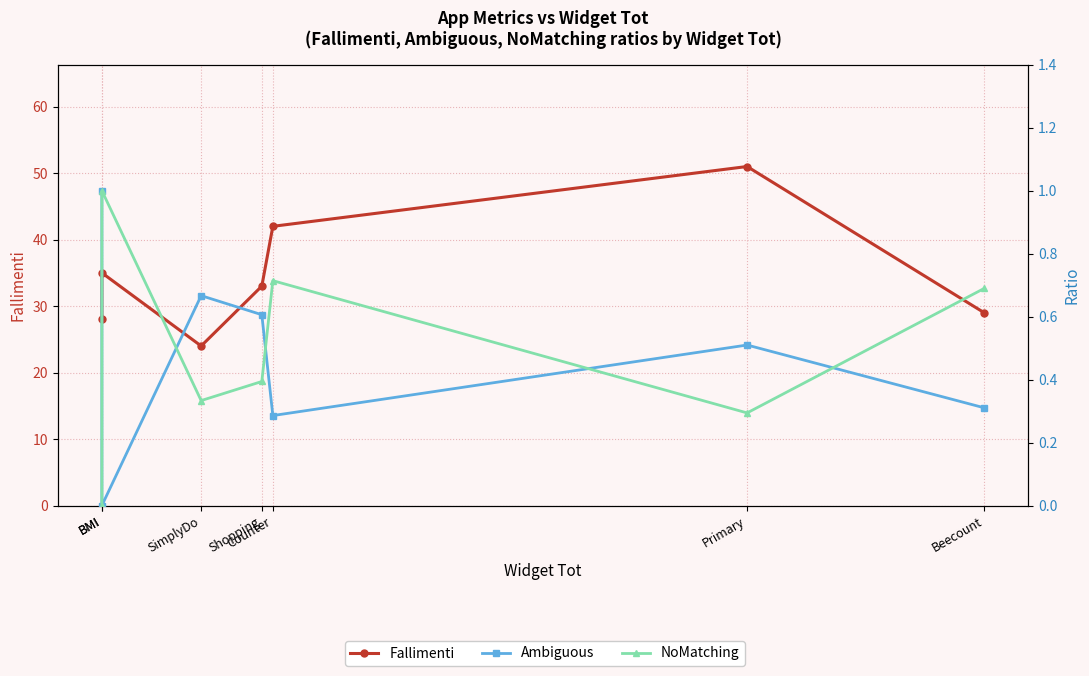

Read the Ambiguous value at Shopping.

0.6